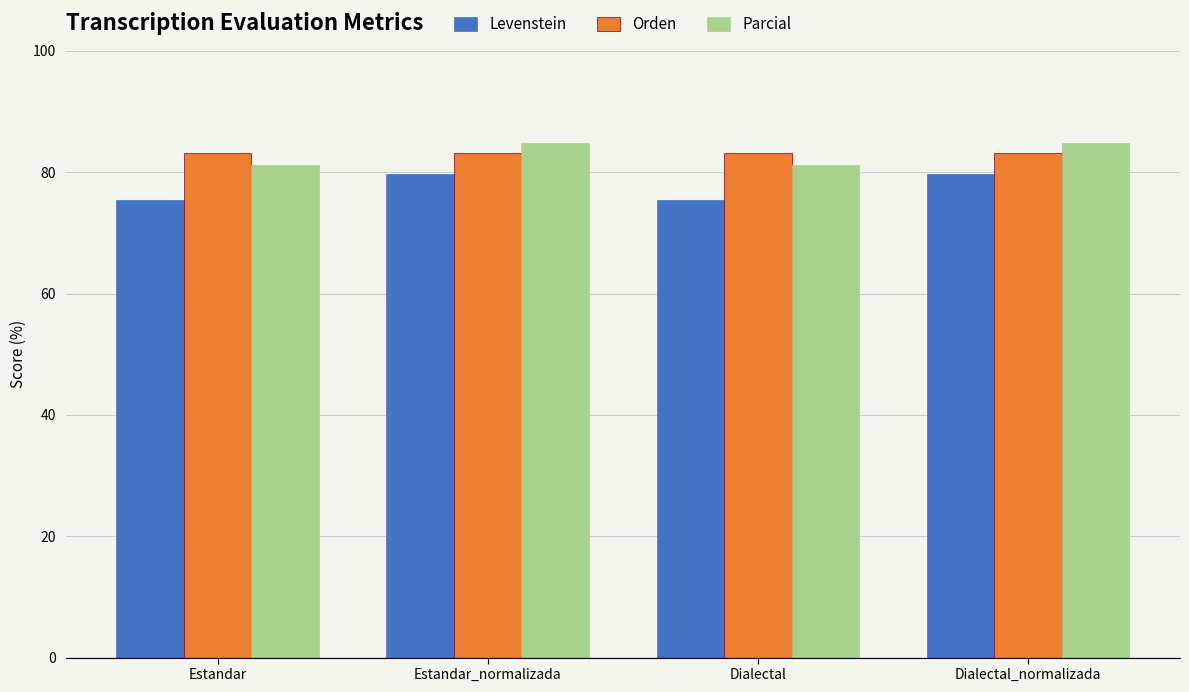

What is the difference between the highest and lowest values at Dialectal_normalizada?

5.2